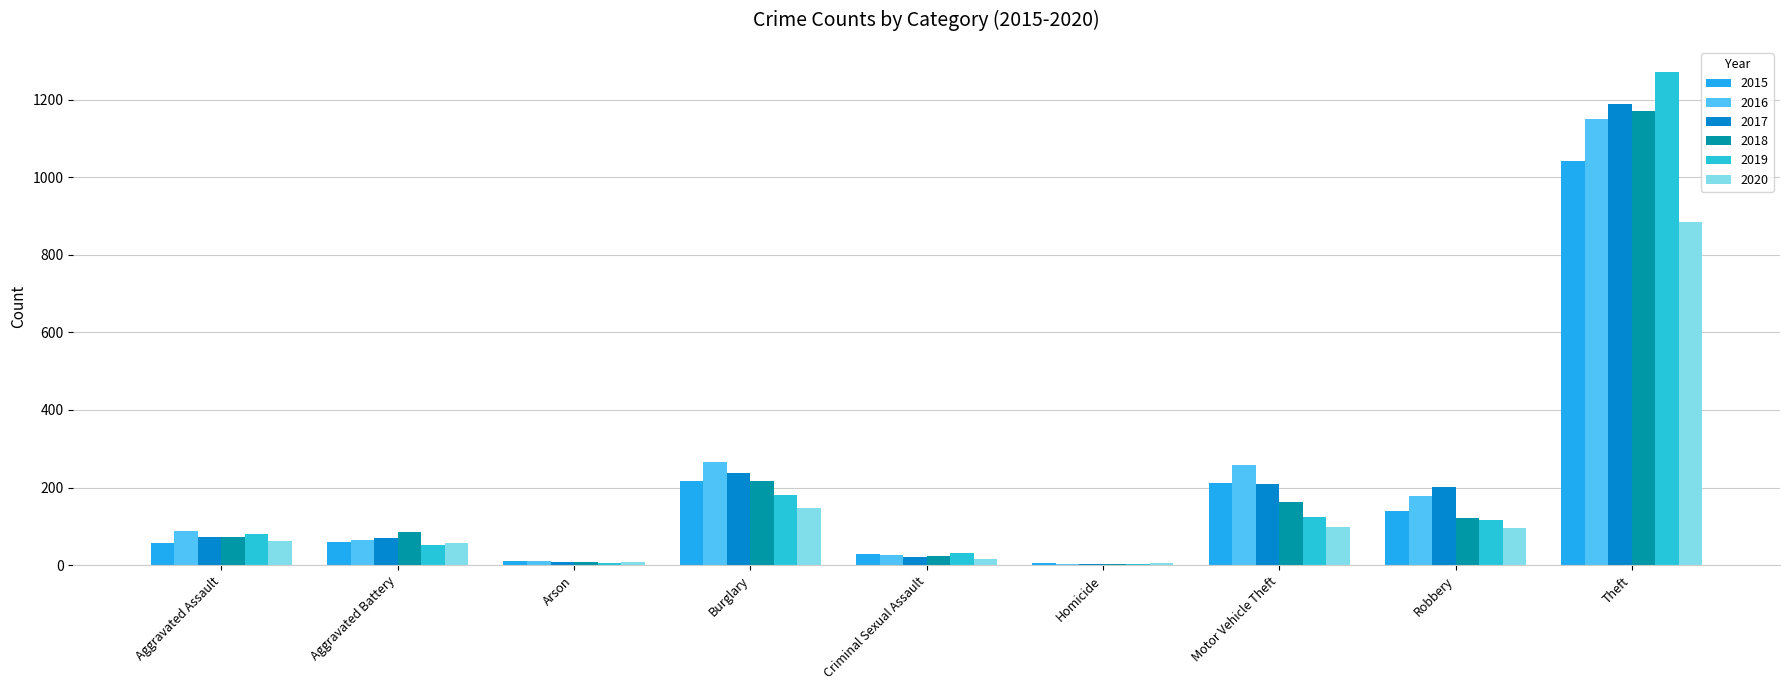

Are the bars horizontal?

No